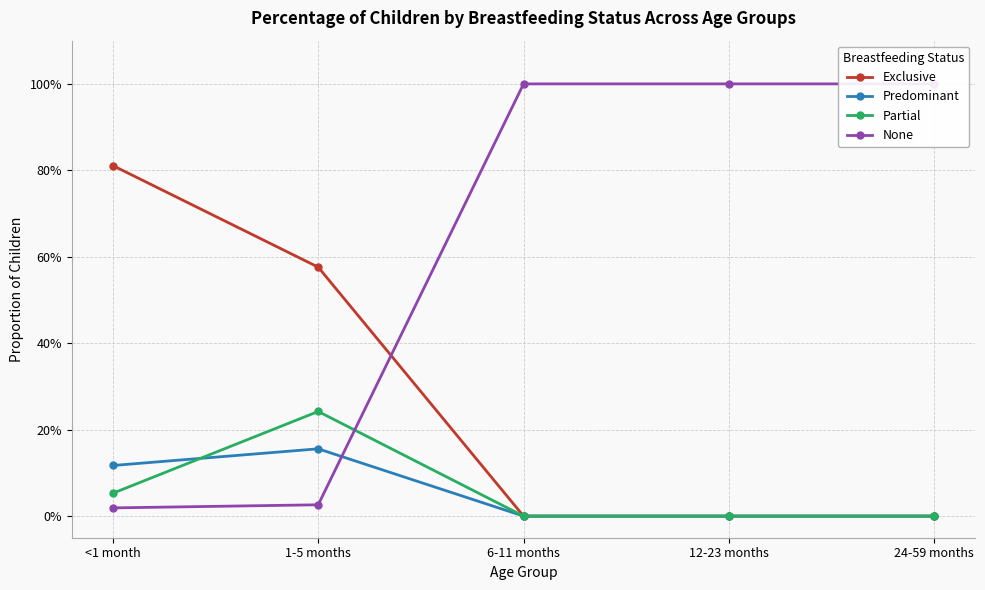

The value of Partial at 24-59 months is 0.1. True or false?

False